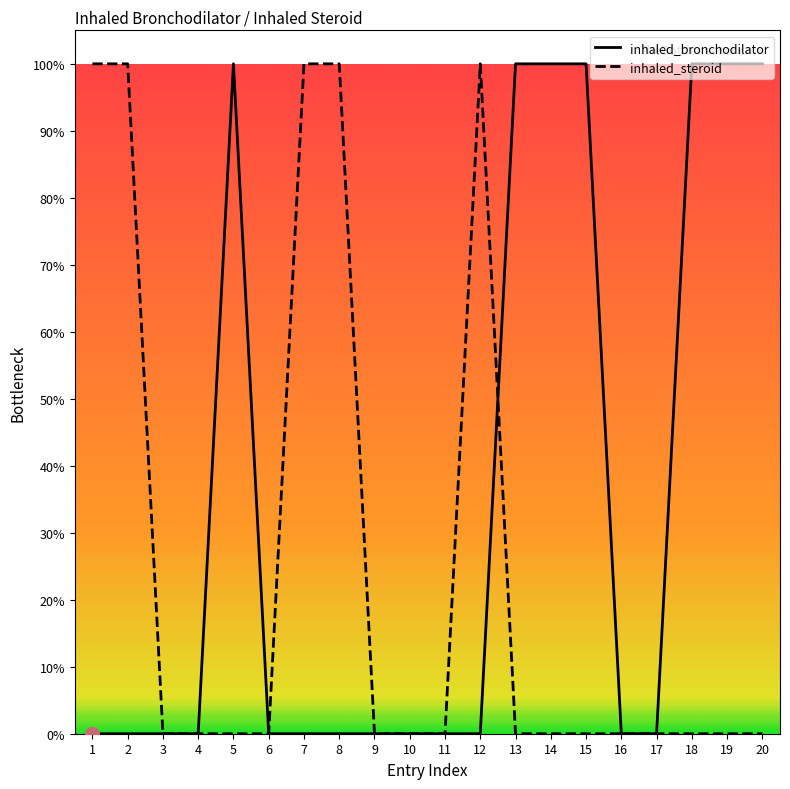

Which series has the largest range (max minus min)?

inhaled_bronchodilator